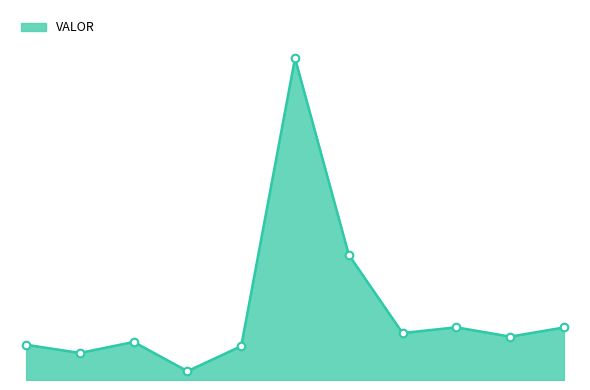

Is this an area chart (filled region under the line)?

Yes